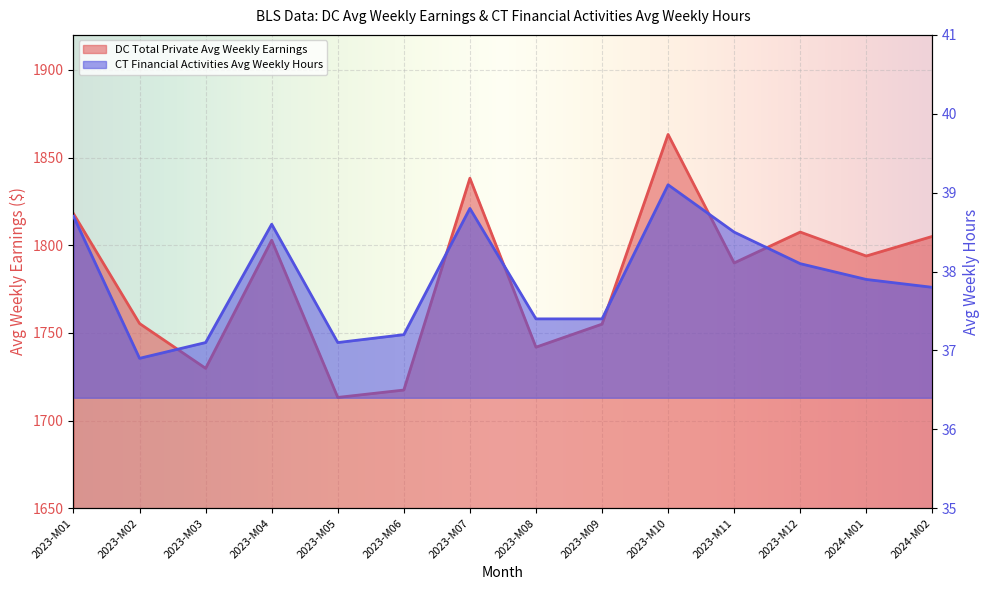

Which series has the widest spread of values?

DC Total Private Avg Weekly Earnings